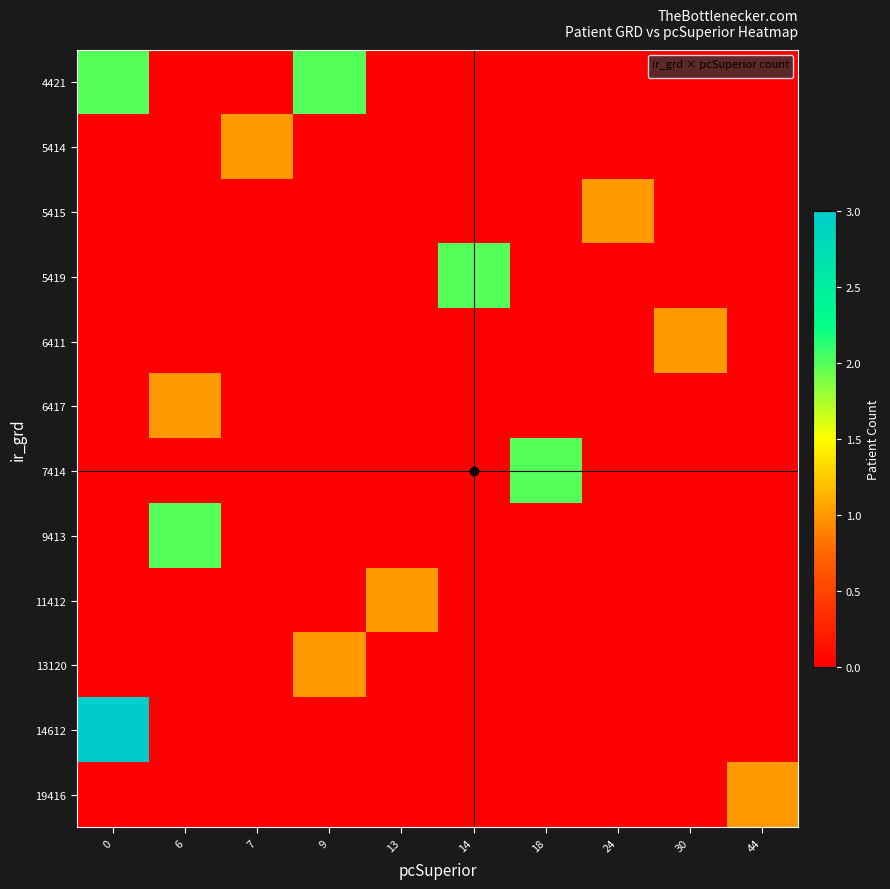

Which series has the largest total across all categories?

4421